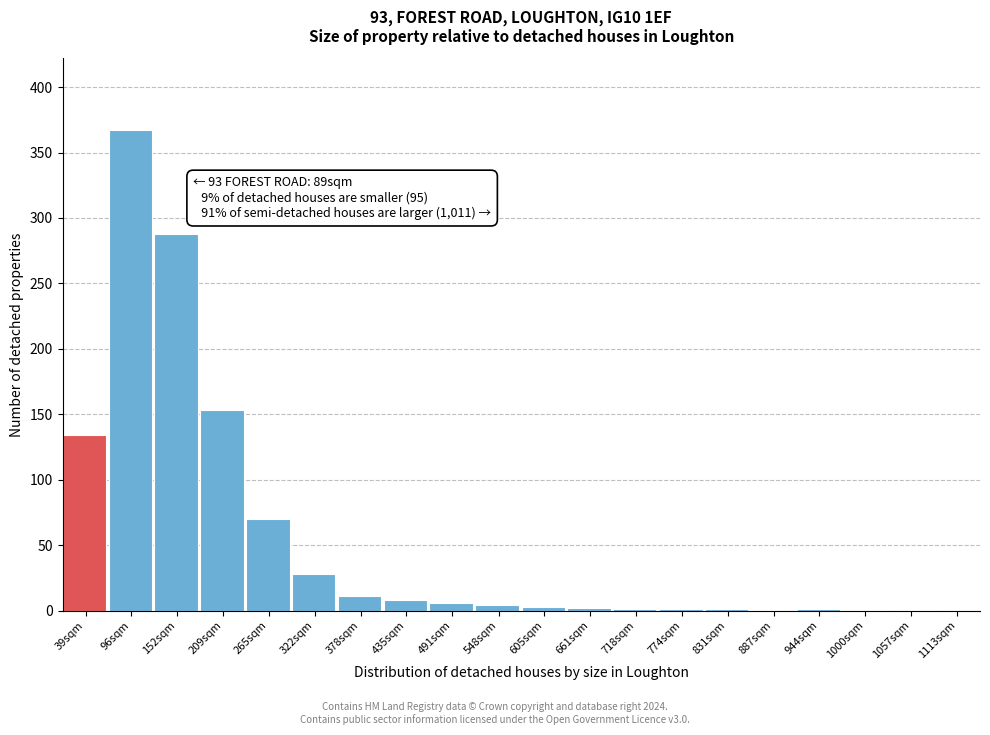

At which label is the value closest to 183?

209sqm